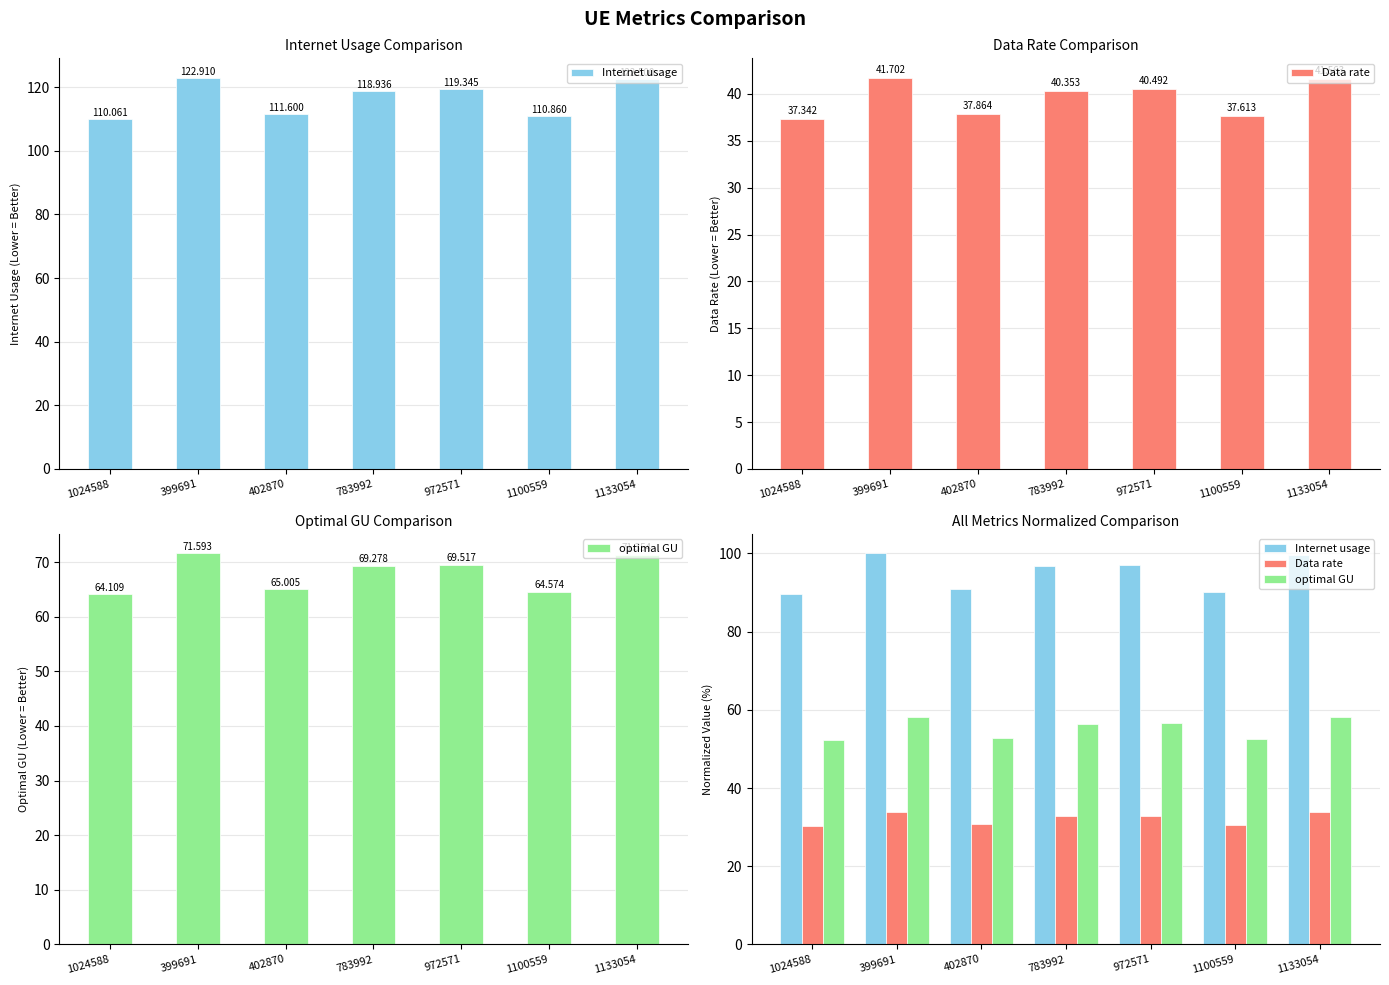

List the series in order of their overall mean, lowest first.

Data rate, optimal GU, Internet usage